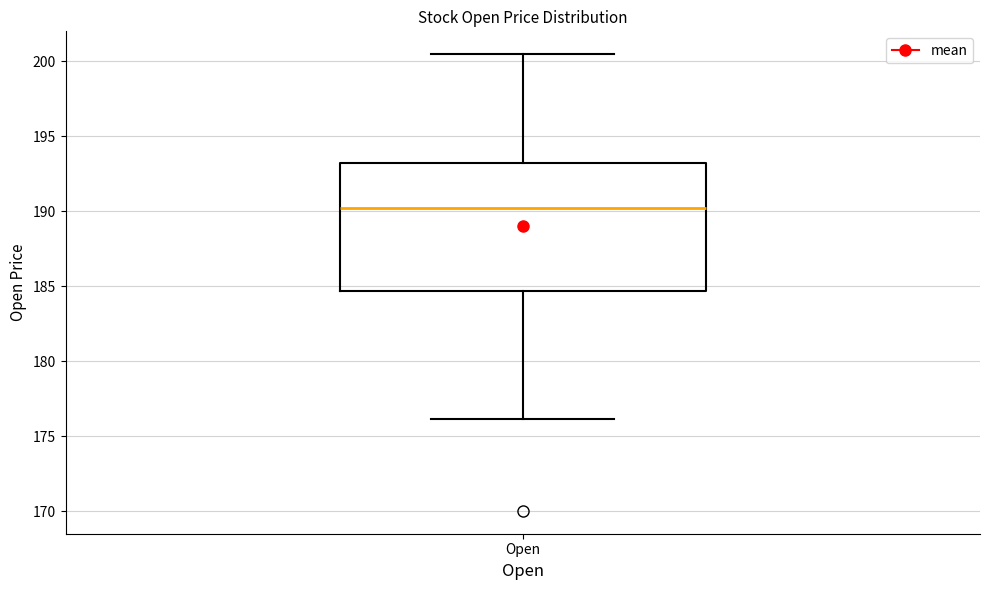

Where is the upper edge of the box for Open on the y-axis? The values are not printed on the chart, so give them approximately, as read against the axis.

193.0